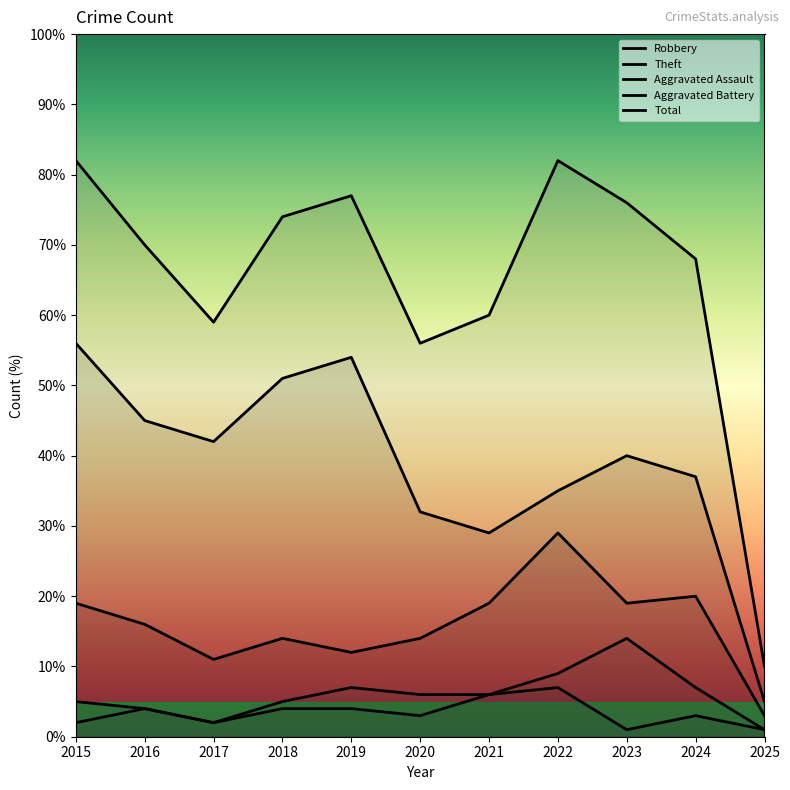

What are all the series names shown in the legend?

Robbery, Theft, Aggravated Assault, Aggravated Battery, Total